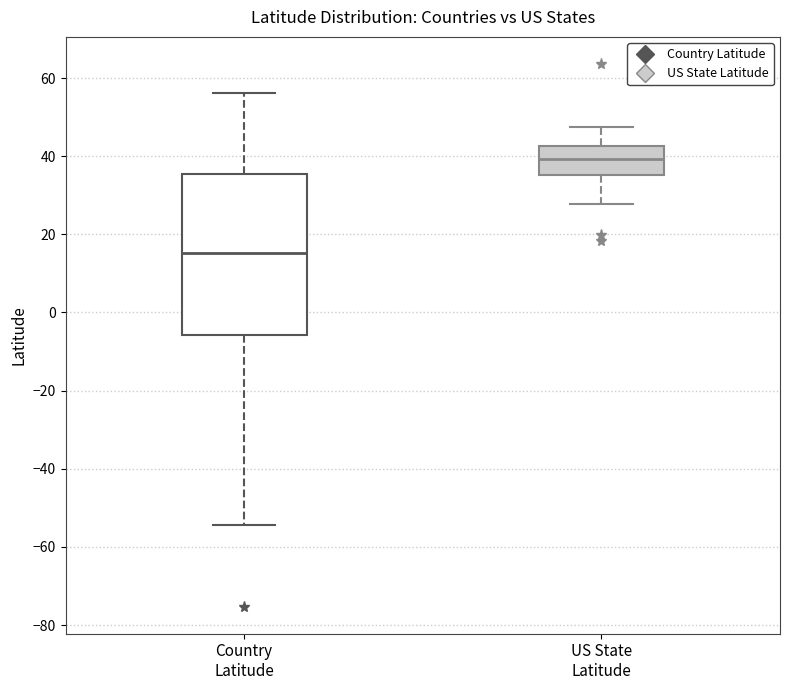

Comparing the boxes themselves (not the whiskers), which one is the tallest?

Country Latitude